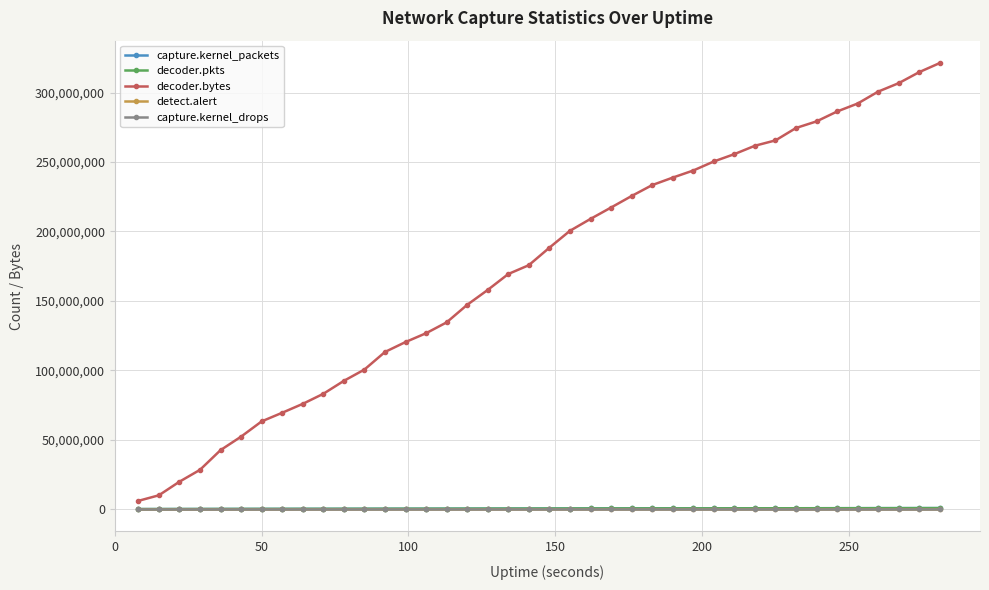

Which series has the largest total across all categories?

decoder.bytes